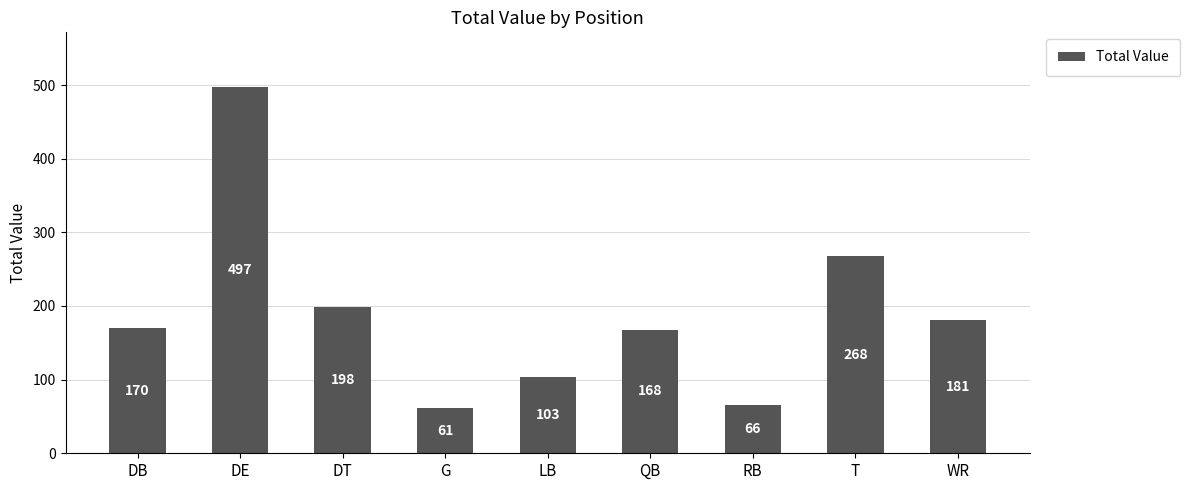

What is the greatest value displayed?

497